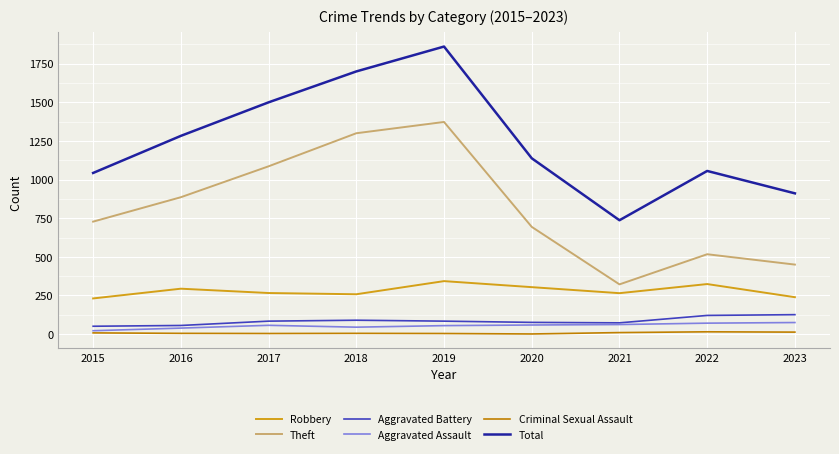

Which series has the widest spread of values?

Total